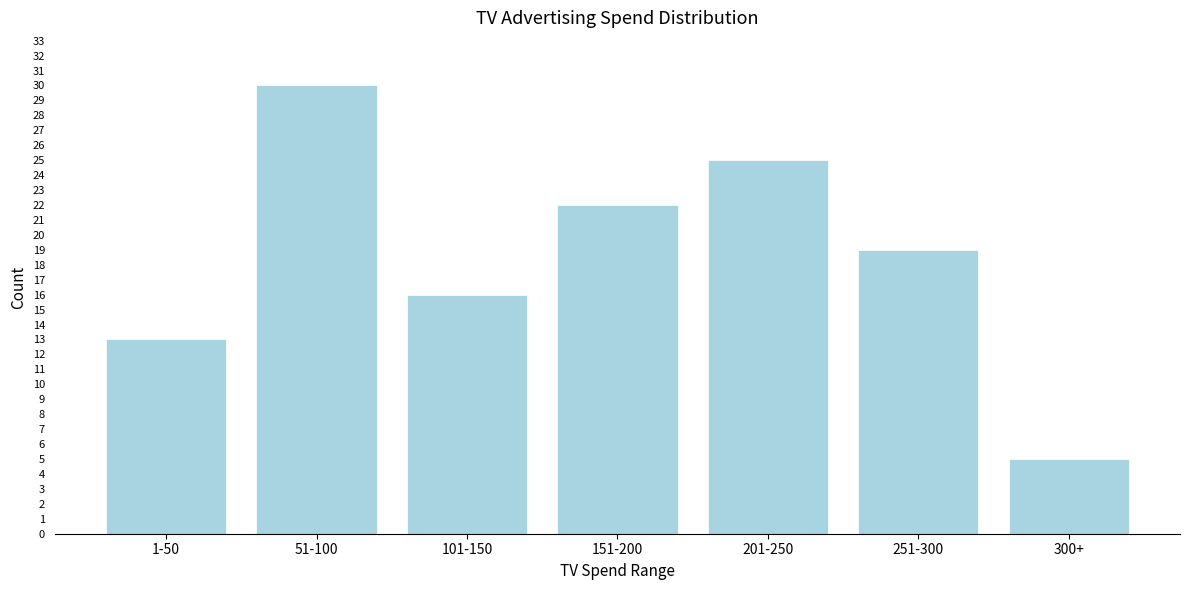

Reading left to right, list all the values displayed in this chart.

1-50=13	51-100=30	101-150=16	151-200=22	201-250=25	251-300=19	300+=5